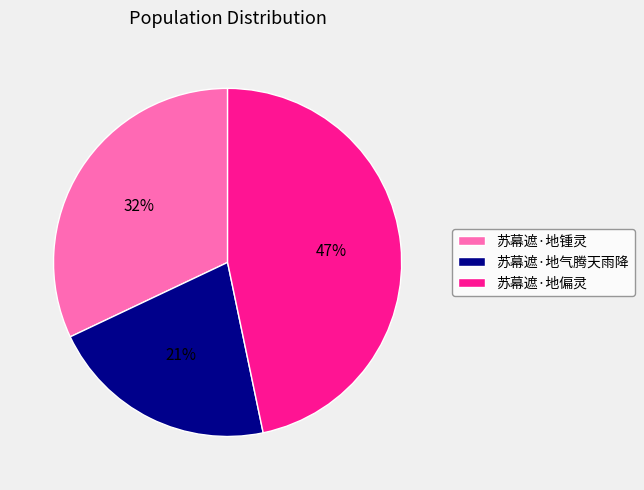

Does 苏幕遮·地偏灵 represent more than half of the total?

No